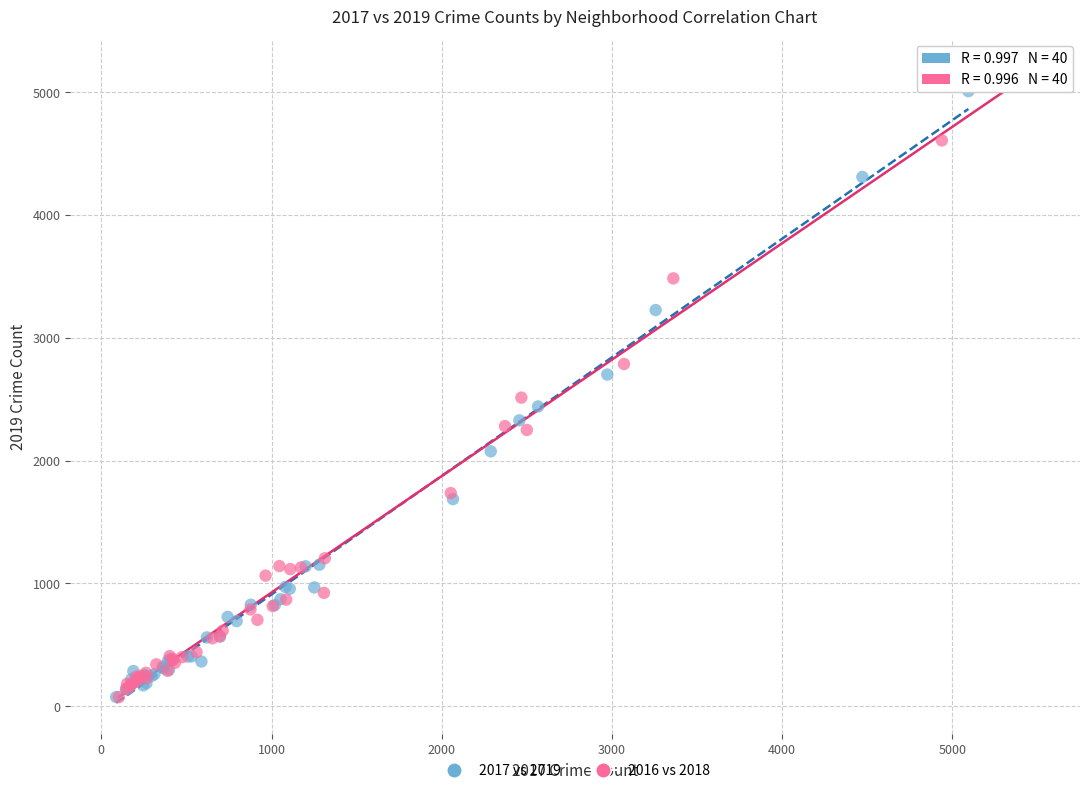

Which series has the largest Y range (max minus min)?

2016 vs 2018